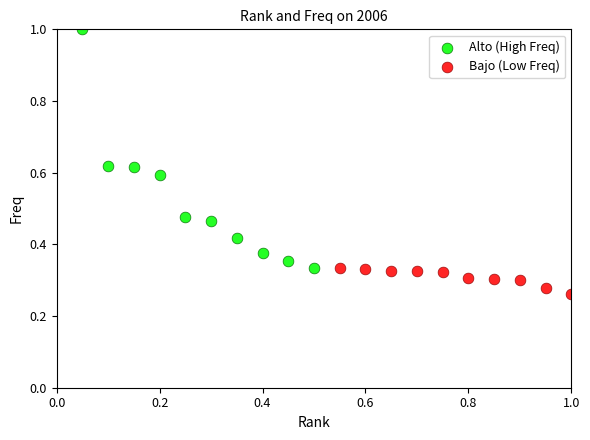

Which series has the widest spread of Y values?

Alto (High Freq)